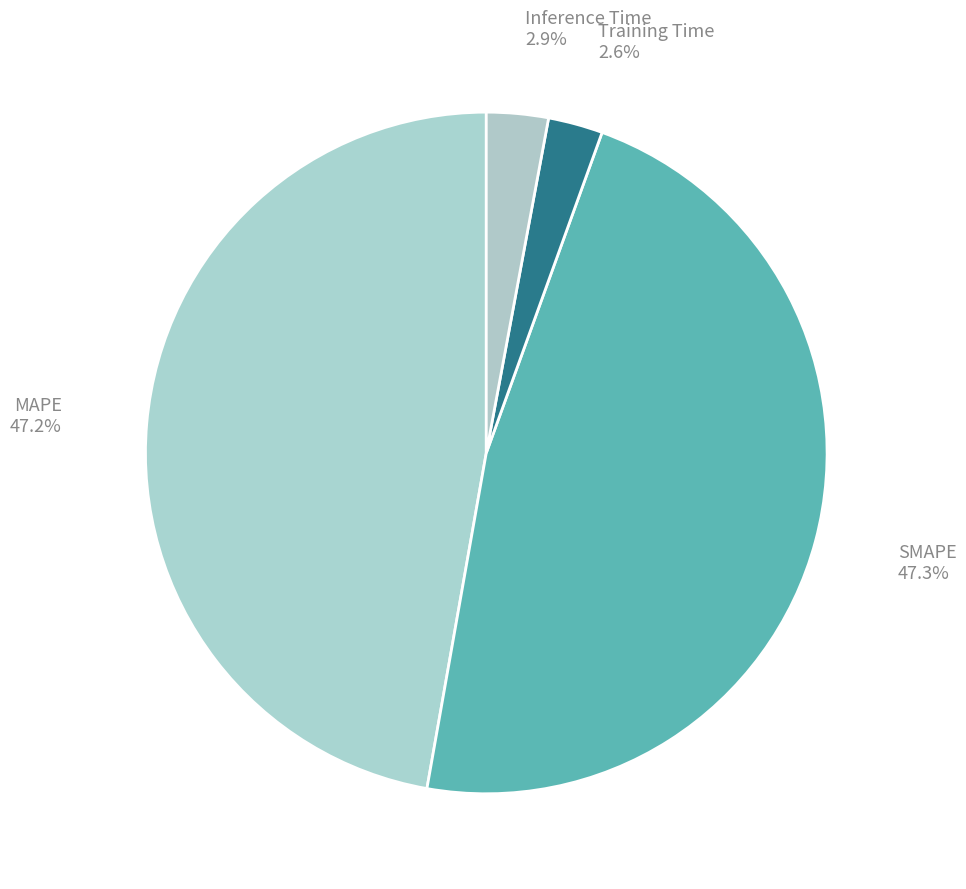

Does any single category account for the majority?

No